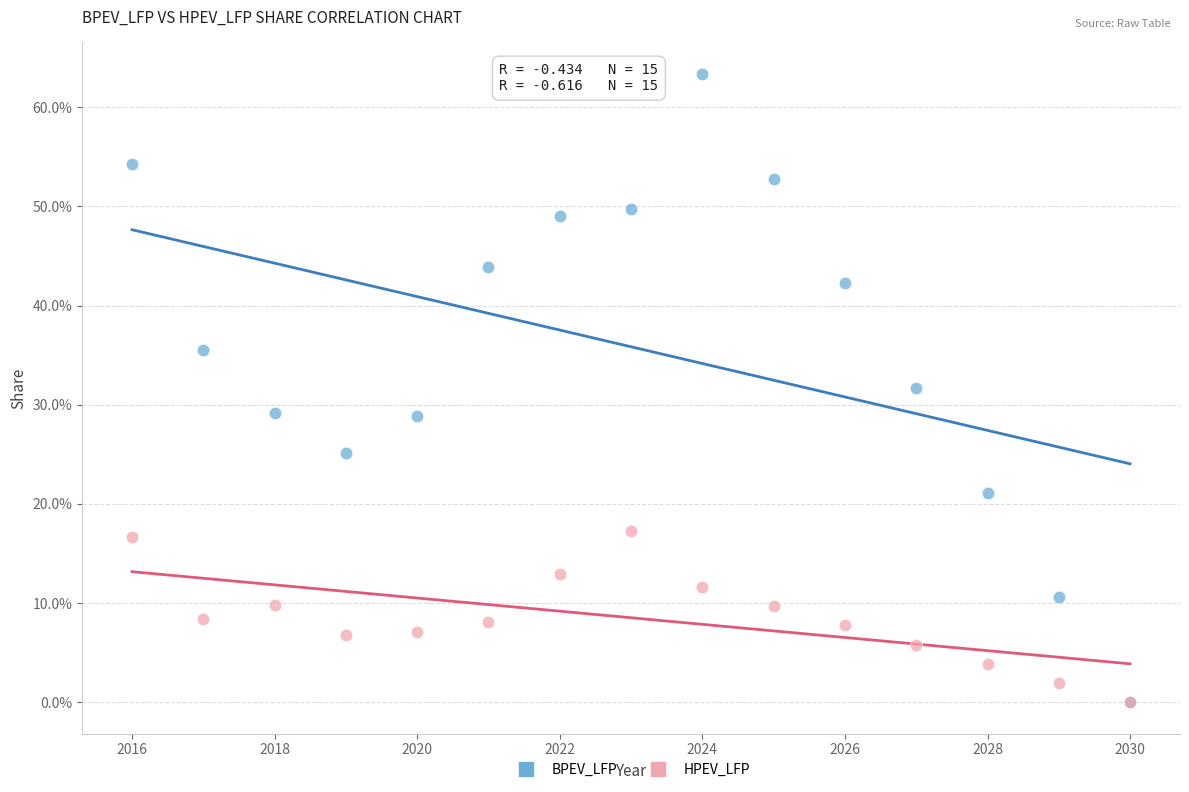

What are all the series names shown in the legend?

BPEV_LFP, HPEV_LFP